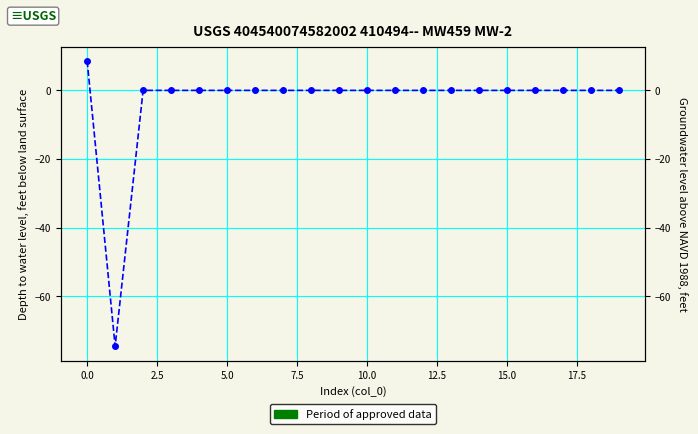

Does the chart display data point markers on the line(s)?

Yes